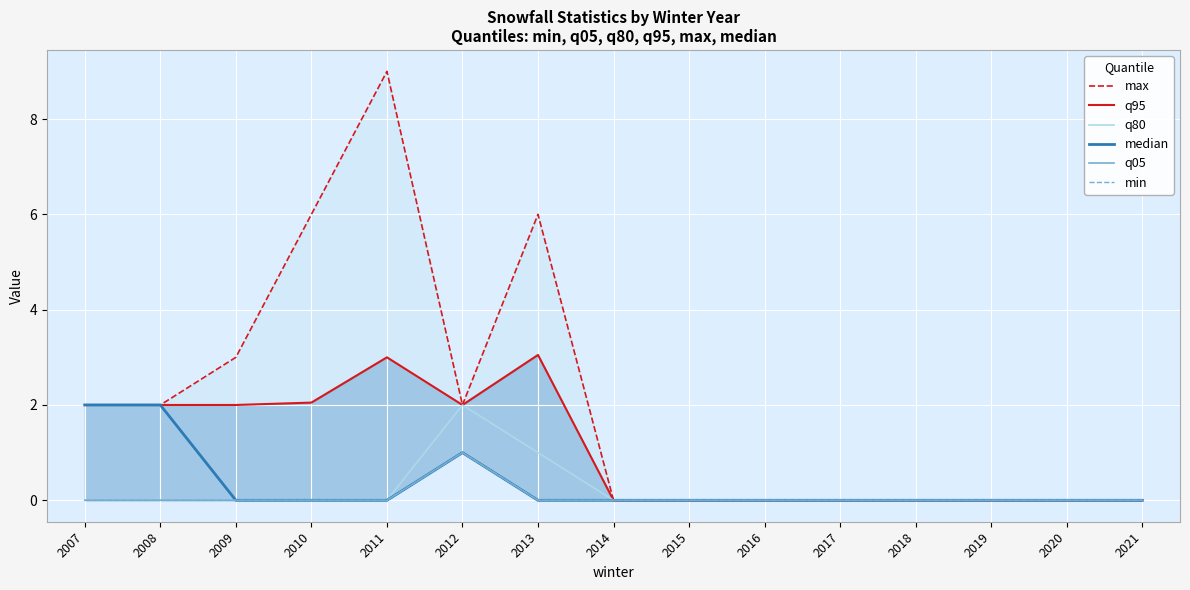

What are all the series names shown in the legend?

max, q95, q80, median, q05, min